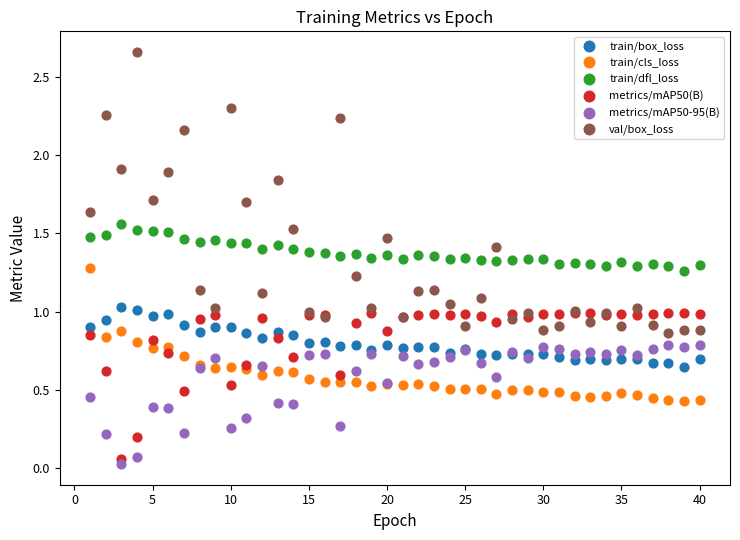

Which series contains the highest Y value?

val/box_loss